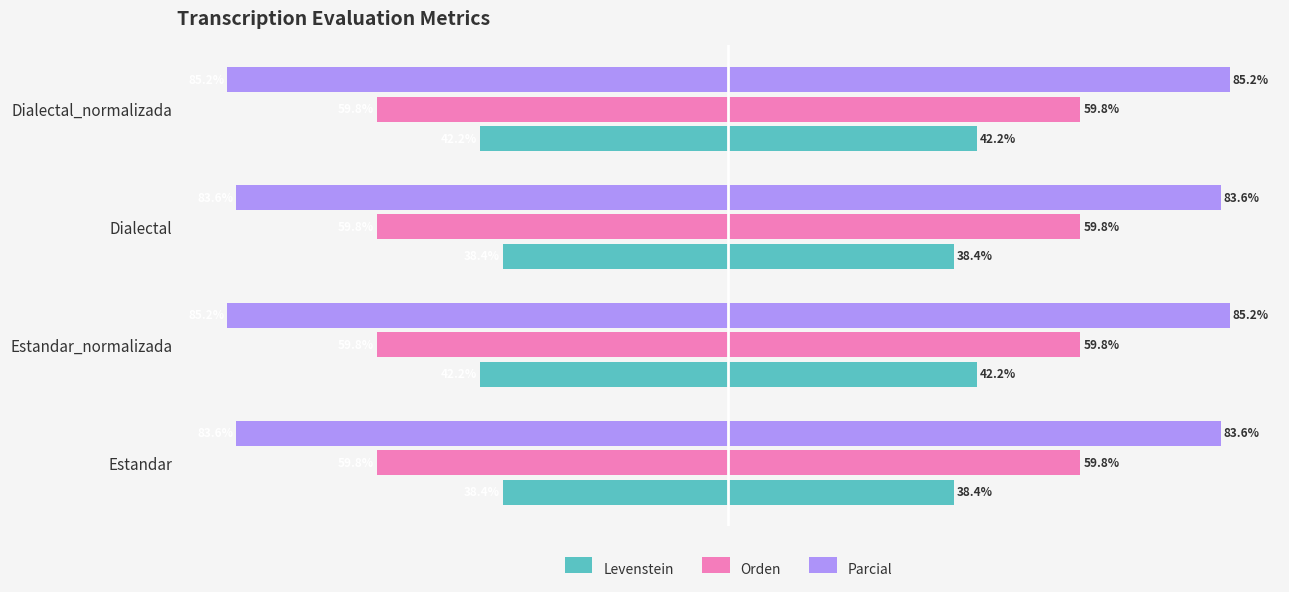

Which series has the largest range (max minus min)?

Levenstein